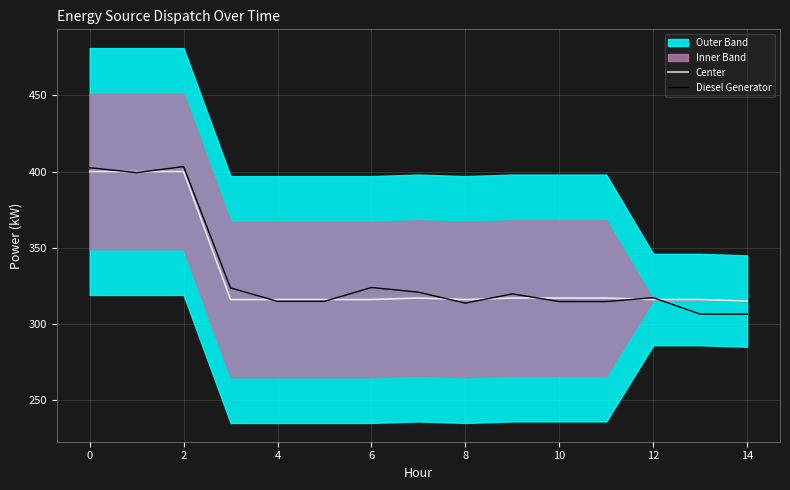

True or false: Center has a value of 316.0 at 6.

True